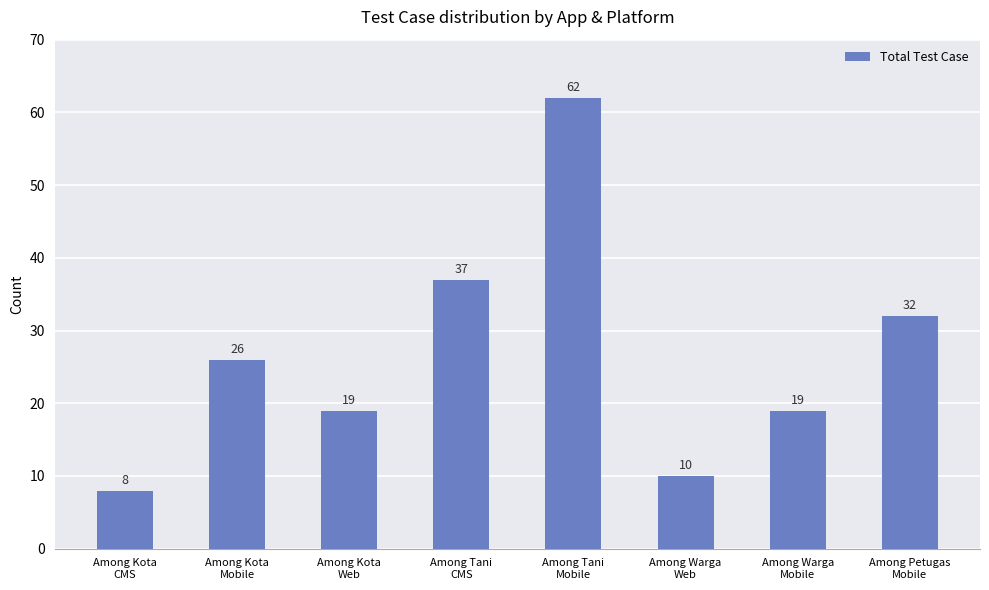

What is the maximum value shown in the chart?

62